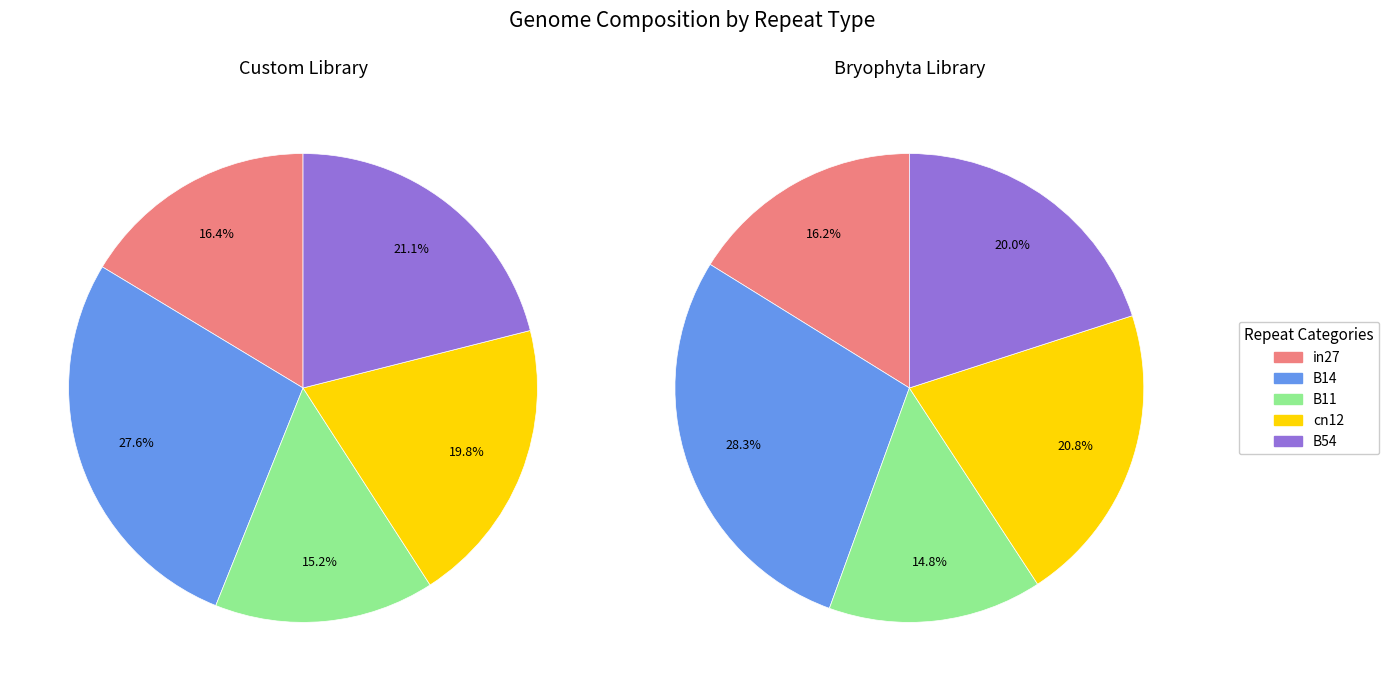

To the nearest percent, what percentage of the pie is B11?

15%